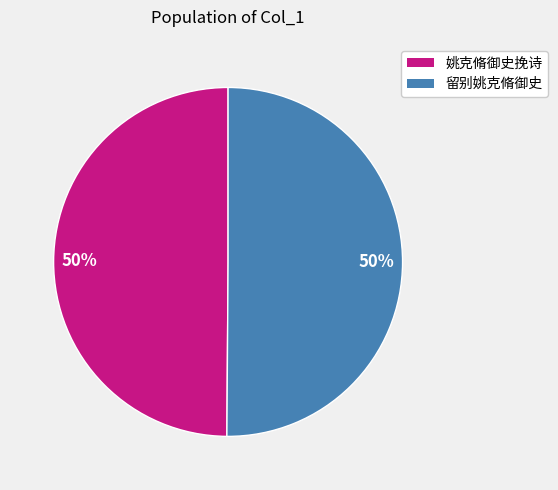

Is it true that 留别姚克脩御史 is 50% of the pie?

True